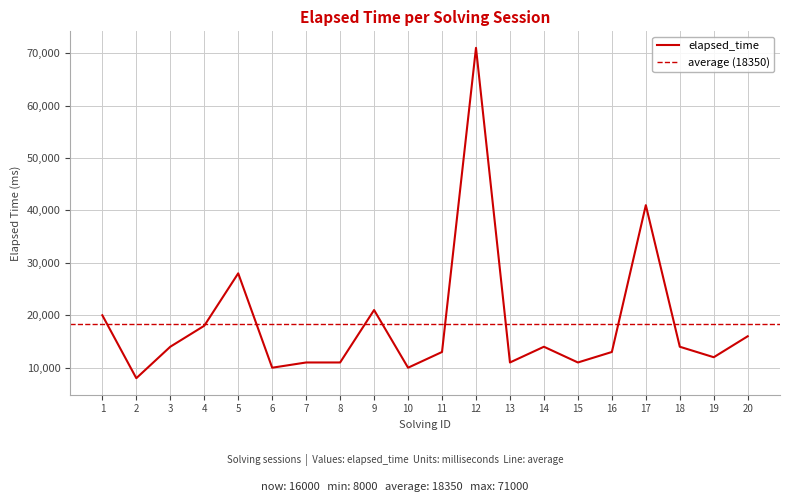

What is the ratio of the value at 14 to the value at 12?

0.2